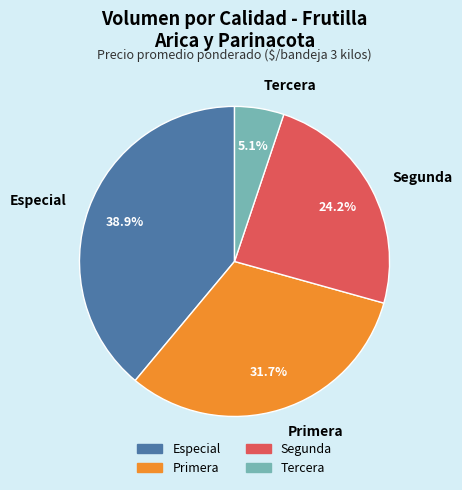

Combined, do Segunda and Especial account for over 50%?

Yes